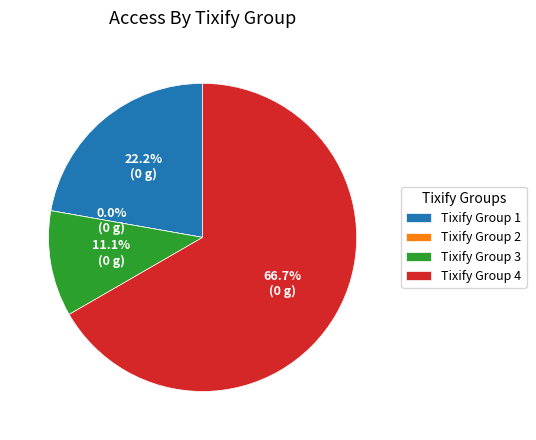

What percentage do Tixify Group 2 and Tixify Group 1 together represent?

22.2%